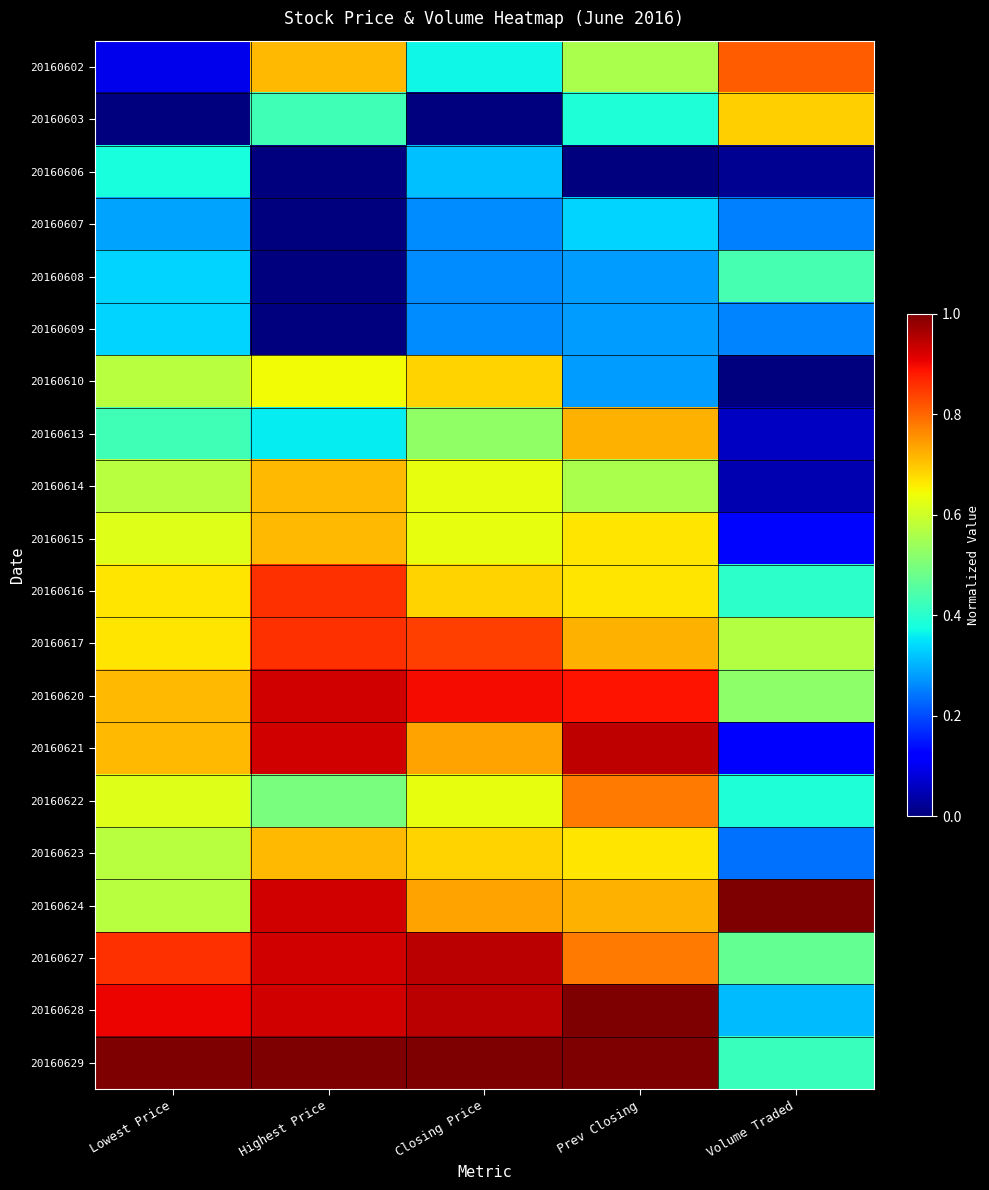

Which series has the largest total across all categories?

20160629